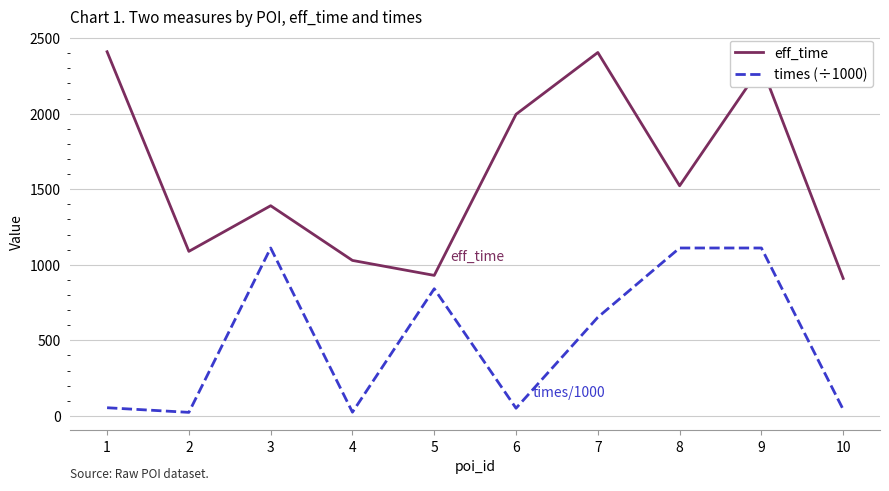

What is the difference between the highest and lowest values at 6?

1945.1